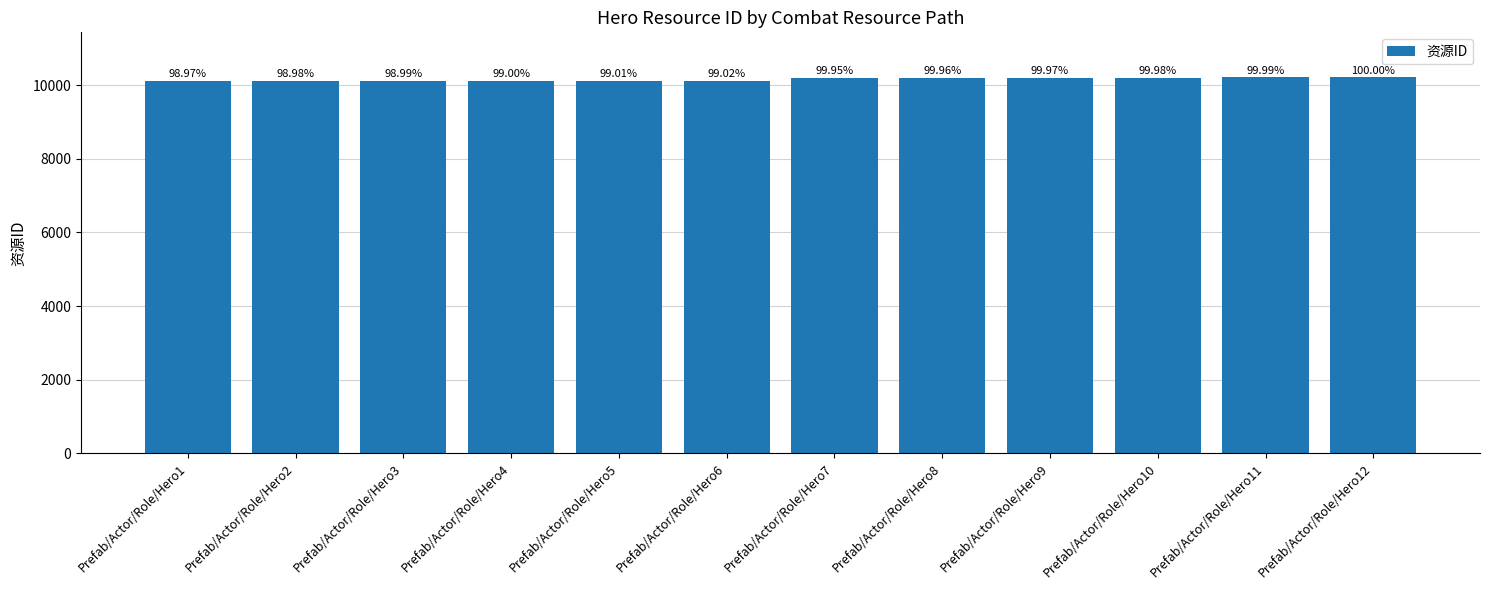

Reading left to right, transcribe all the data shown in this chart.

Prefab/Actor/Role/Hero1=10101	Prefab/Actor/Role/Hero2=10102	Prefab/Actor/Role/Hero3=10103	Prefab/Actor/Role/Hero4=10104	Prefab/Actor/Role/Hero5=10105	Prefab/Actor/Role/Hero6=10106	Prefab/Actor/Role/Hero7=10201	Prefab/Actor/Role/Hero8=10202	Prefab/Actor/Role/Hero9=10203	Prefab/Actor/Role/Hero10=10204	Prefab/Actor/Role/Hero11=10205	Prefab/Actor/Role/Hero12=10206